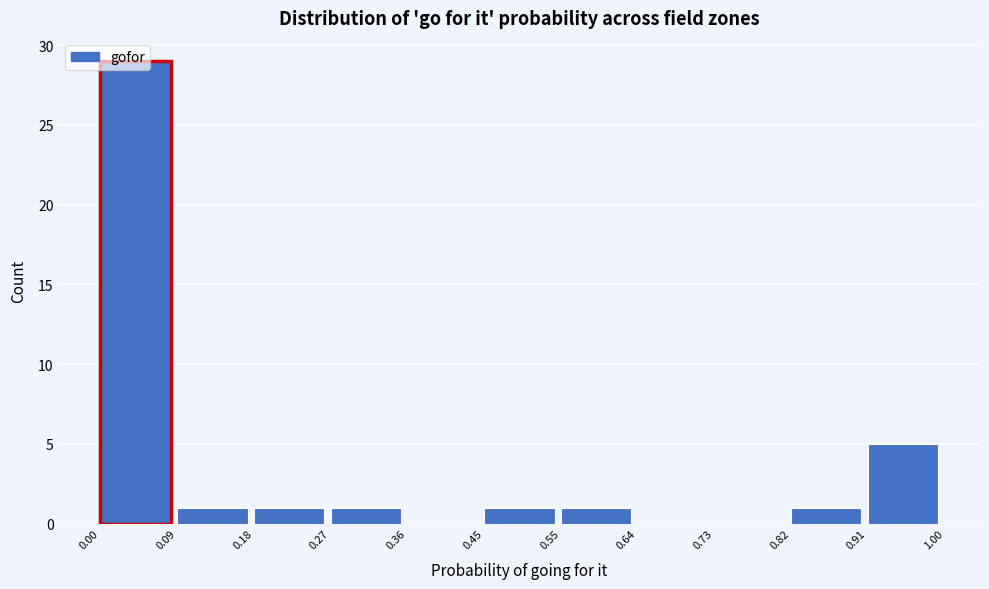

Reading left to right, transcribe this chart: for each bar, give the range it covers on the x-axis and its height. The values are not printed on the chart, so give them approximately, as read against the axis.

0.00 to 0.09: 29
0.09 to 0.18: 1
0.18 to 0.27: 1
0.27 to 0.36: 1
0.36 to 0.45: 0
0.45 to 0.55: 1
0.55 to 0.64: 1
0.64 to 0.73: 0
0.73 to 0.82: 0
0.82 to 0.91: 1
0.91 to 1.00: 5